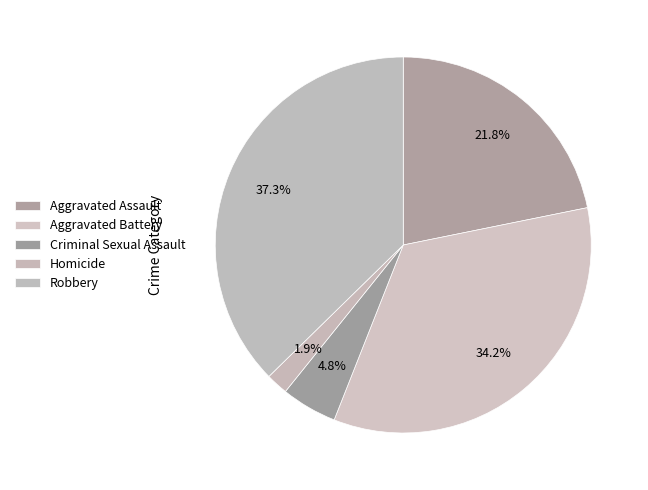

To the nearest percent, what percentage of the pie is Aggravated Assault?

22%